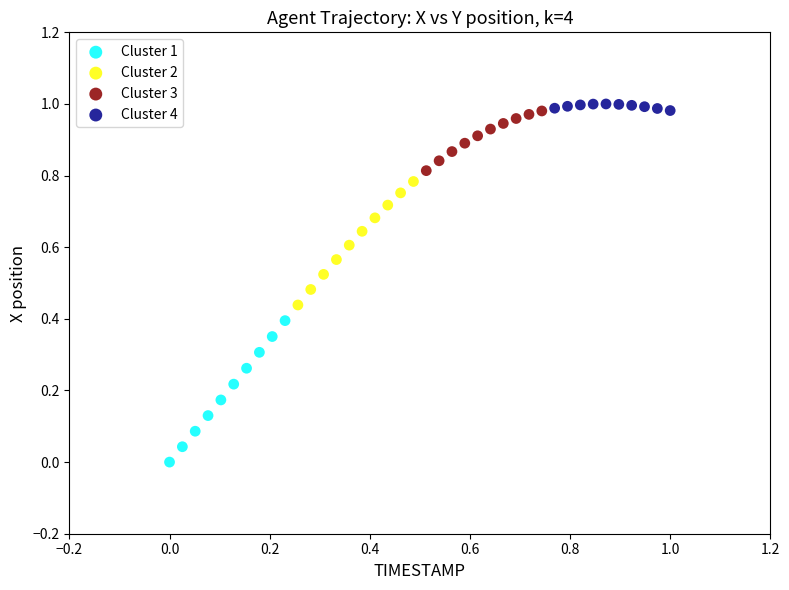

Which series reaches the maximum Y coordinate?

Cluster 4